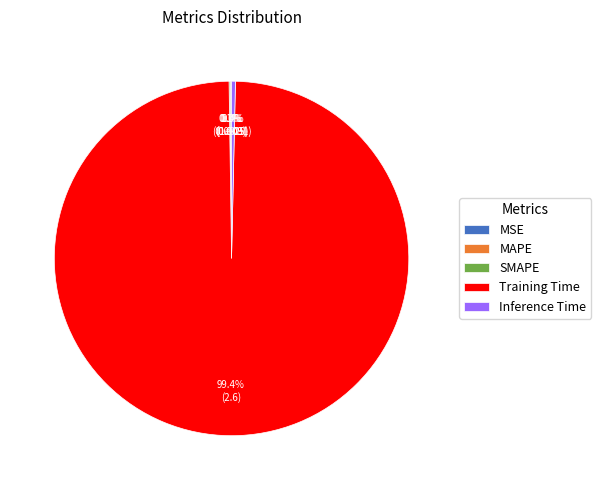

What percentage is NOT represented by Training Time?

0.6%